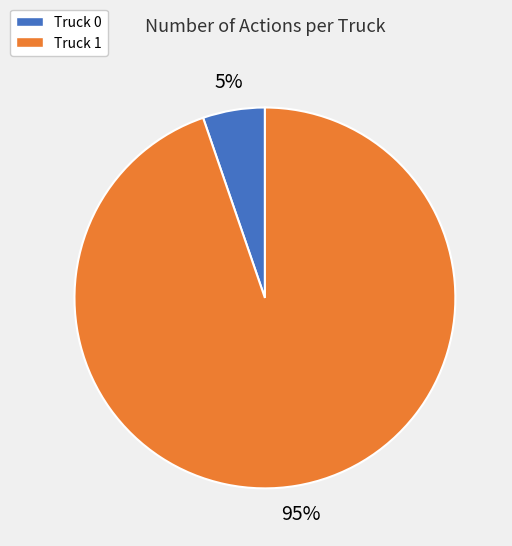

To the nearest percent, what portion does Truck 1 represent?

95%